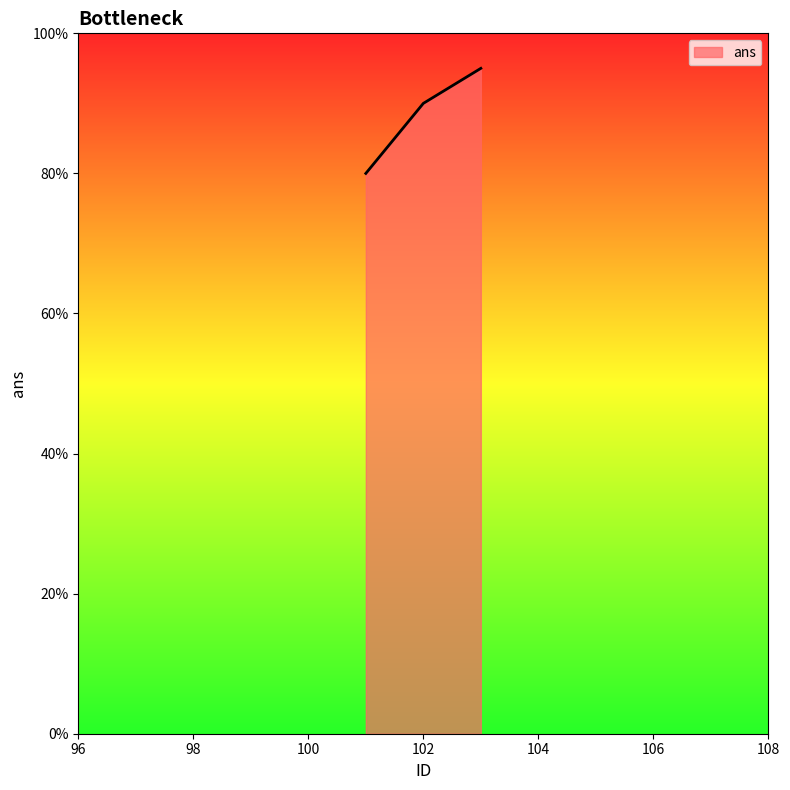

What is the sum of all values?

265